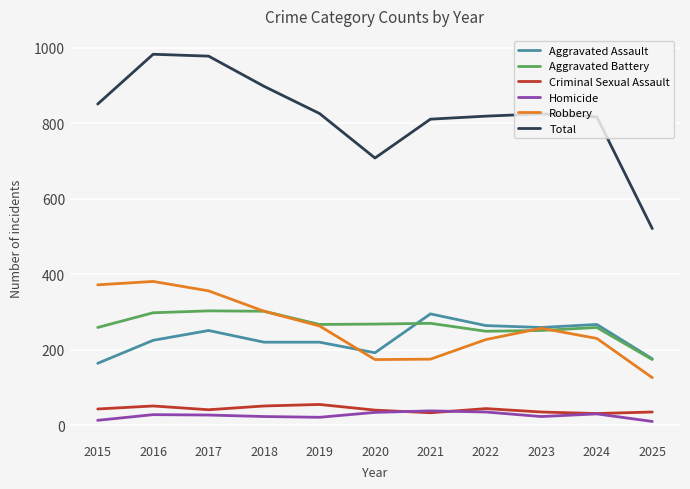

At which label does Aggravated Assault reach its peak?

2021